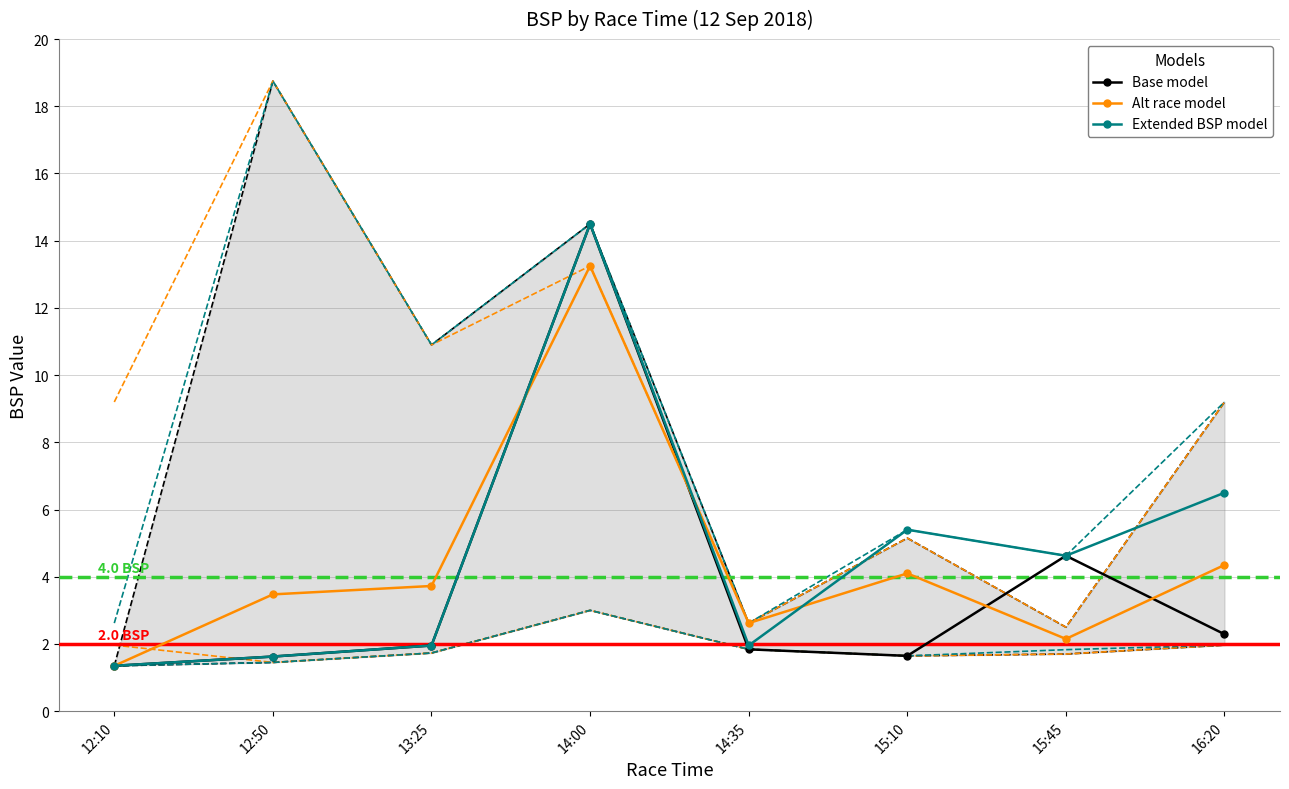

At which label does Alt race model first exceed 3?

12:50